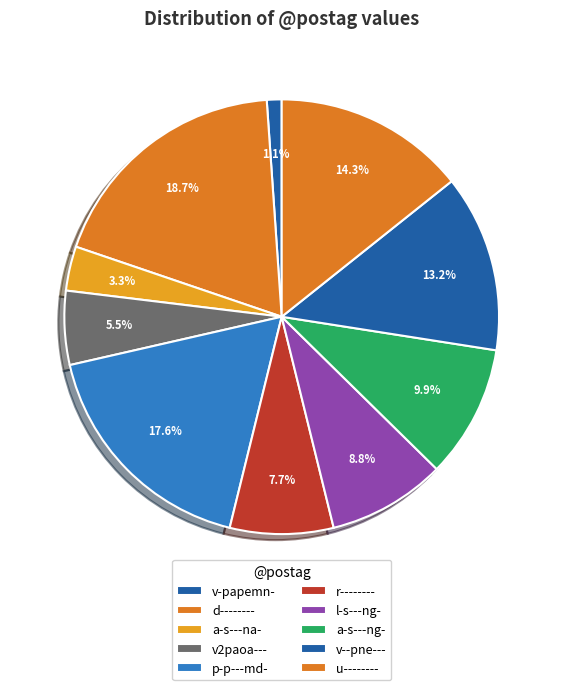

Approximately how many times larger is the value at v2paoa--- compared to v-papemn-?

5.0